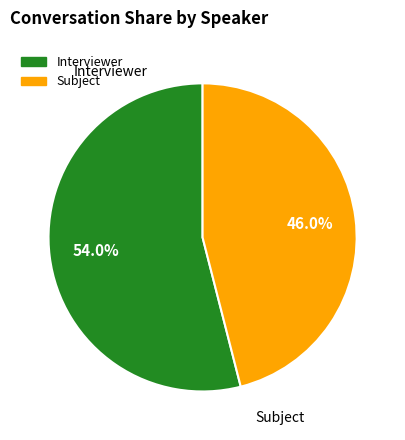

Is there a majority slice in this chart?

Yes